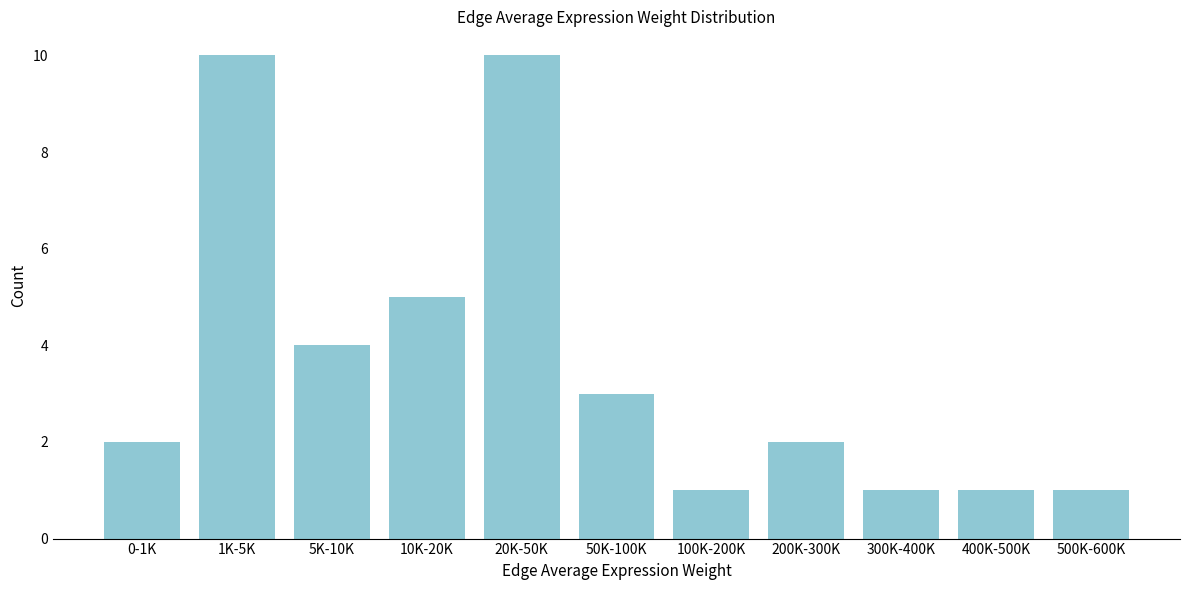

Reading left to right, list all the values displayed in this chart.

0-1K=2	1K-5K=10	5K-10K=4	10K-20K=5	20K-50K=10	50K-100K=3	100K-200K=1	200K-300K=2	300K-400K=1	400K-500K=1	500K-600K=1